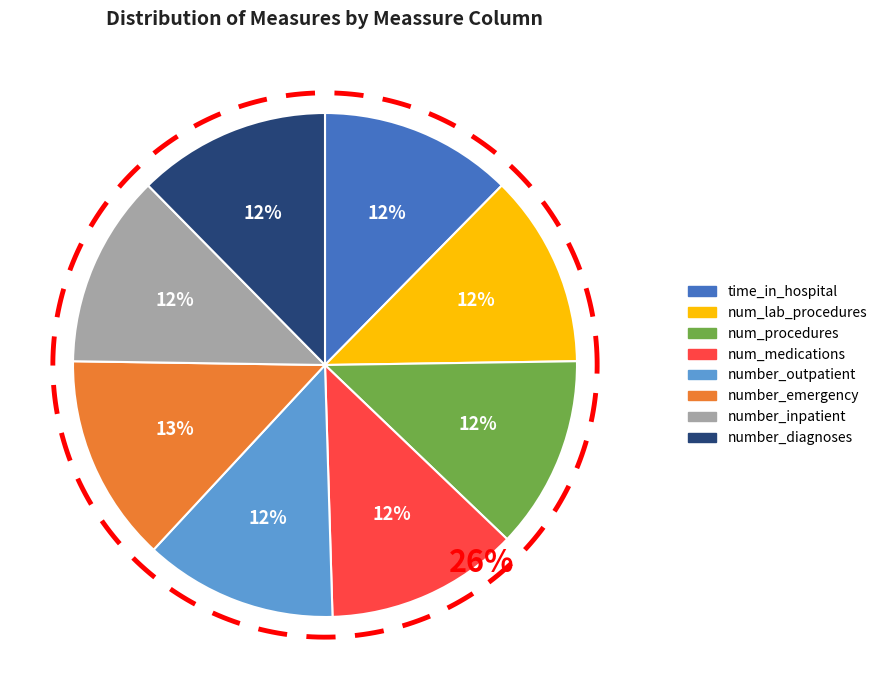

Rank the categories by value from highest to lowest.

number_emergency, time_in_hospital, num_lab_procedures, num_procedures, num_medications, number_outpatient, number_inpatient, number_diagnoses